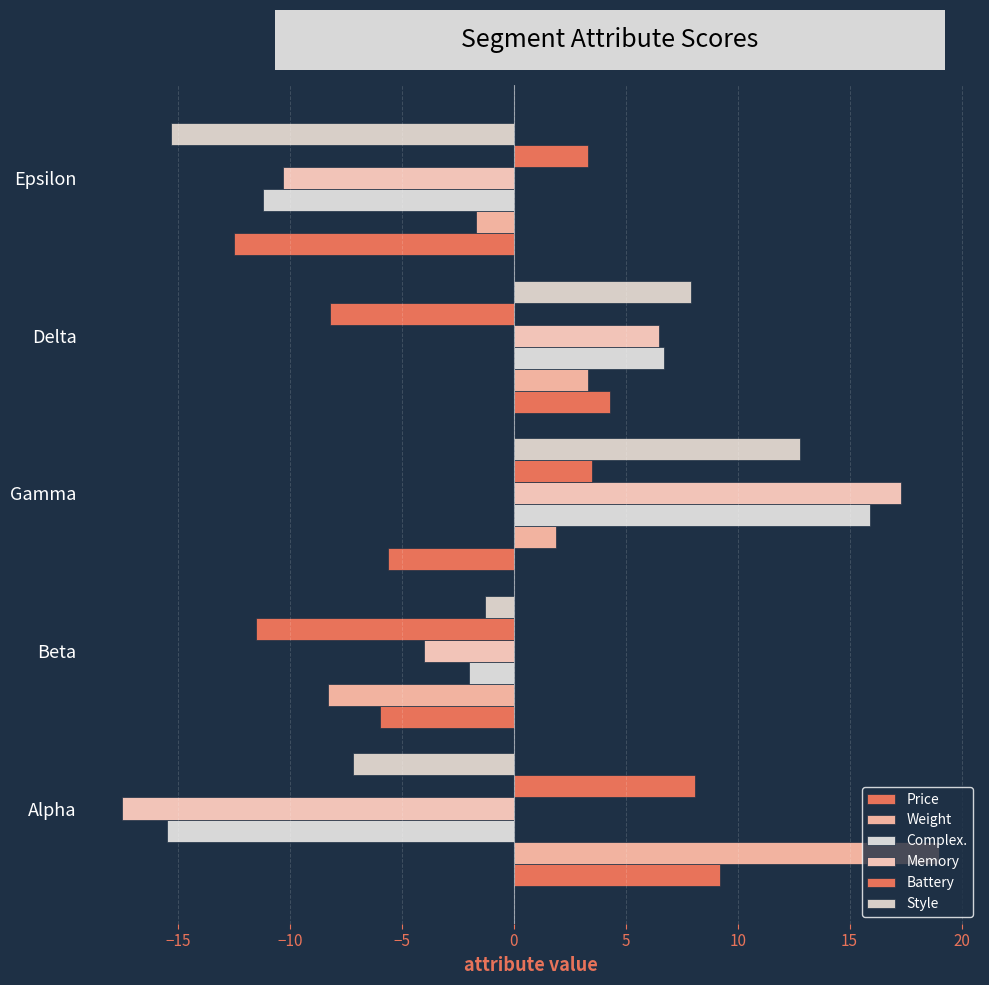

What is the difference between the maximum and minimum values in the Battery series?

19.6